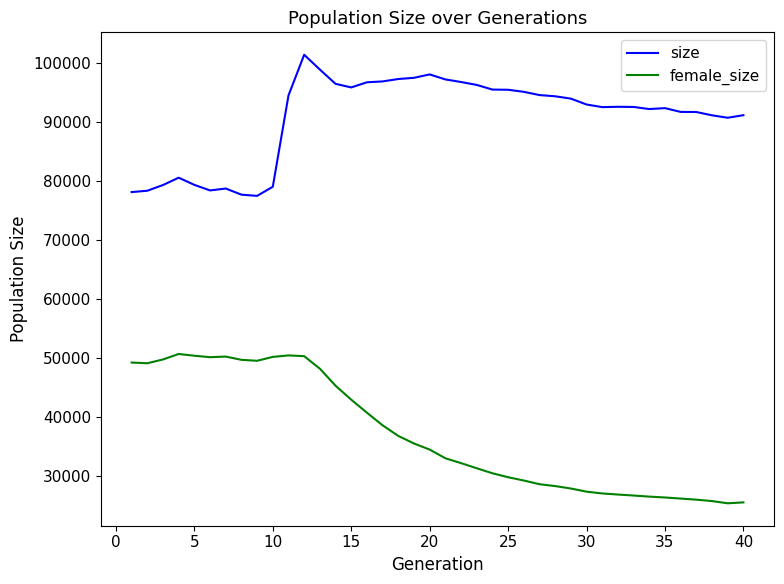

What is the maximum value shown in the chart?

101432